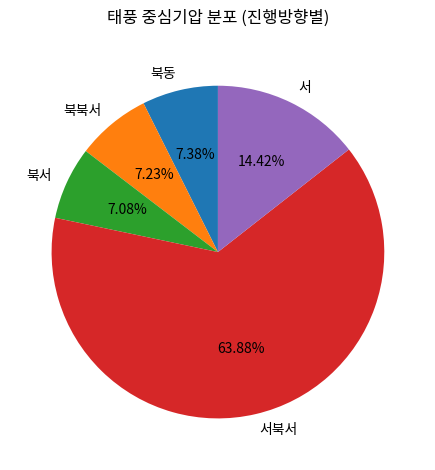

Approximately how many times larger is the value at 서북서 compared to 북서?

9.0